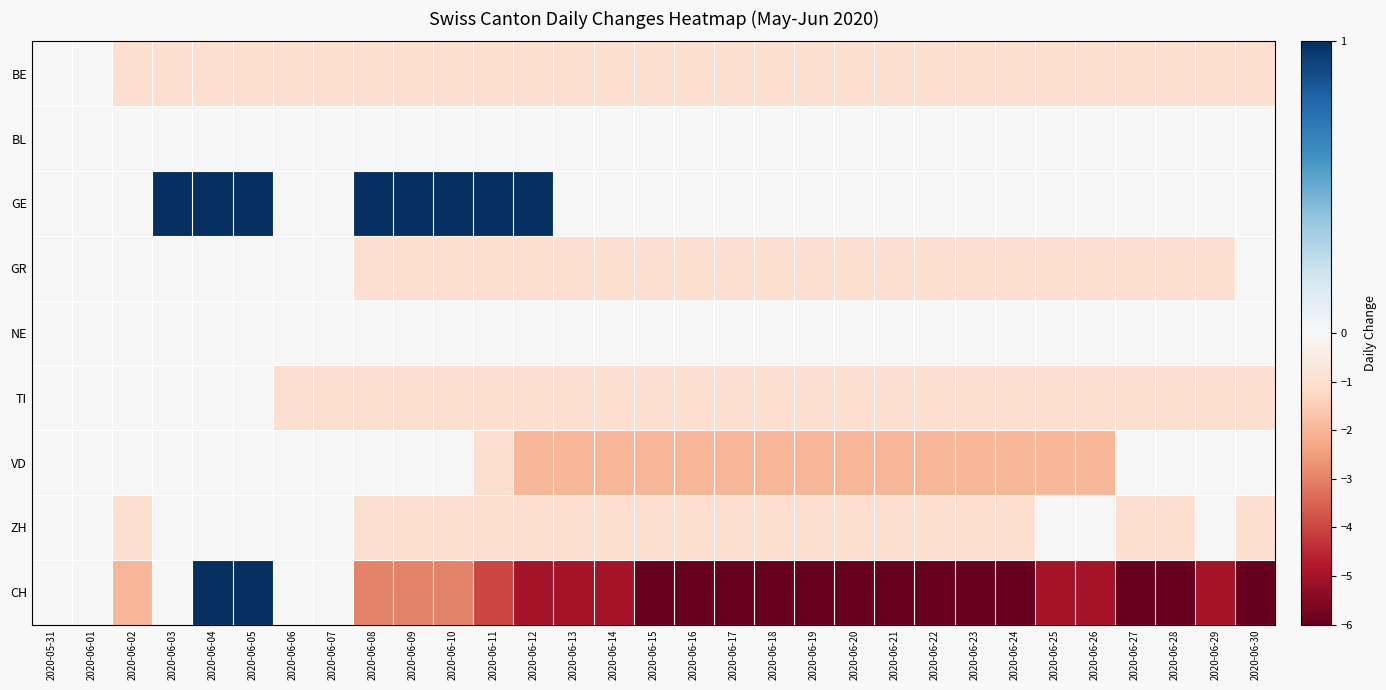

Reading left to right, extract all data points from this chart.

BE: 2020-05-31=0	2020-06-01=0	2020-06-02=-1	2020-06-03=-1	2020-06-04=-1	2020-06-05=-1	2020-06-06=-1	2020-06-07=-1	2020-06-08=-1	2020-06-09=-1	2020-06-10=-1	2020-06-11=-1	2020-06-12=-1	2020-06-13=-1	2020-06-14=-1	2020-06-15=-1	2020-06-16=-1	2020-06-17=-1	2020-06-18=-1	2020-06-19=-1	2020-06-20=-1	2020-06-21=-1	2020-06-22=-1	2020-06-23=-1	2020-06-24=-1	2020-06-25=-1	2020-06-26=-1	2020-06-27=-1	2020-06-28=-1	2020-06-29=-1	2020-06-30=-1
BL: 2020-05-31=0	2020-06-01=0	2020-06-02=0	2020-06-03=0	2020-06-04=0	2020-06-05=0	2020-06-06=0	2020-06-07=0	2020-06-08=0	2020-06-09=0	2020-06-10=0	2020-06-11=0	2020-06-12=0	2020-06-13=0	2020-06-14=0	2020-06-15=0	2020-06-16=0	2020-06-17=0	2020-06-18=0	2020-06-19=0	2020-06-20=0	2020-06-21=0	2020-06-22=0	2020-06-23=0	2020-06-24=0	2020-06-25=0	2020-06-26=0	2020-06-27=0	2020-06-28=0	2020-06-29=0	2020-06-30=0
GE: 2020-05-31=0	2020-06-01=0	2020-06-02=0	2020-06-03=1	2020-06-04=1	2020-06-05=1	2020-06-06=0	2020-06-07=0	2020-06-08=1	2020-06-09=1	2020-06-10=1	2020-06-11=1	2020-06-12=1	2020-06-13=0	2020-06-14=0	2020-06-15=0	2020-06-16=0	2020-06-17=0	2020-06-18=0	2020-06-19=0	2020-06-20=0	2020-06-21=0	2020-06-22=0	2020-06-23=0	2020-06-24=0	2020-06-25=0	2020-06-26=0	2020-06-27=0	2020-06-28=0	2020-06-29=0	2020-06-30=0
GR: 2020-05-31=0	2020-06-01=0	2020-06-02=0	2020-06-03=0	2020-06-04=0	2020-06-05=0	2020-06-06=0	2020-06-07=0	2020-06-08=-1	2020-06-09=-1	2020-06-10=-1	2020-06-11=-1	2020-06-12=-1	2020-06-13=-1	2020-06-14=-1	2020-06-15=-1	2020-06-16=-1	2020-06-17=-1	2020-06-18=-1	2020-06-19=-1	2020-06-20=-1	2020-06-21=-1	2020-06-22=-1	2020-06-23=-1	2020-06-24=-1	2020-06-25=-1	2020-06-26=-1	2020-06-27=-1	2020-06-28=-1	2020-06-29=-1	2020-06-30=0
NE: 2020-05-31=0	2020-06-01=0	2020-06-02=0	2020-06-03=0	2020-06-04=0	2020-06-05=0	2020-06-06=0	2020-06-07=0	2020-06-08=0	2020-06-09=0	2020-06-10=0	2020-06-11=0	2020-06-12=0	2020-06-13=0	2020-06-14=0	2020-06-15=0	2020-06-16=0	2020-06-17=0	2020-06-18=0	2020-06-19=0	2020-06-20=0	2020-06-21=0	2020-06-22=0	2020-06-23=0	2020-06-24=0	2020-06-25=0	2020-06-26=0	2020-06-27=0	2020-06-28=0	2020-06-29=0	2020-06-30=0
TI: 2020-05-31=0	2020-06-01=0	2020-06-02=0	2020-06-03=0	2020-06-04=0	2020-06-05=0	2020-06-06=-1	2020-06-07=-1	2020-06-08=-1	2020-06-09=-1	2020-06-10=-1	2020-06-11=-1	2020-06-12=-1	2020-06-13=-1	2020-06-14=-1	2020-06-15=-1	2020-06-16=-1	2020-06-17=-1	2020-06-18=-1	2020-06-19=-1	2020-06-20=-1	2020-06-21=-1	2020-06-22=-1	2020-06-23=-1	2020-06-24=-1	2020-06-25=-1	2020-06-26=-1	2020-06-27=-1	2020-06-28=-1	2020-06-29=-1	2020-06-30=-1
VD: 2020-05-31=0	2020-06-01=0	2020-06-02=0	2020-06-03=0	2020-06-04=0	2020-06-05=0	2020-06-06=0	2020-06-07=0	2020-06-08=0	2020-06-09=0	2020-06-10=0	2020-06-11=-1	2020-06-12=-2	2020-06-13=-2	2020-06-14=-2	2020-06-15=-2	2020-06-16=-2	2020-06-17=-2	2020-06-18=-2	2020-06-19=-2	2020-06-20=-2	2020-06-21=-2	2020-06-22=-2	2020-06-23=-2	2020-06-24=-2	2020-06-25=-2	2020-06-26=-2	2020-06-27=0	2020-06-28=0	2020-06-29=0	2020-06-30=0
ZH: 2020-05-31=0	2020-06-01=0	2020-06-02=-1	2020-06-03=0	2020-06-04=0	2020-06-05=0	2020-06-06=0	2020-06-07=0	2020-06-08=-1	2020-06-09=-1	2020-06-10=-1	2020-06-11=-1	2020-06-12=-1	2020-06-13=-1	2020-06-14=-1	2020-06-15=-1	2020-06-16=-1	2020-06-17=-1	2020-06-18=-1	2020-06-19=-1	2020-06-20=-1	2020-06-21=-1	2020-06-22=-1	2020-06-23=-1	2020-06-24=-1	2020-06-25=0	2020-06-26=0	2020-06-27=-1	2020-06-28=-1	2020-06-29=0	2020-06-30=-1
CH: 2020-05-31=0	2020-06-01=0	2020-06-02=-2	2020-06-03=0	2020-06-04=1	2020-06-05=1	2020-06-06=0	2020-06-07=0	2020-06-08=-3	2020-06-09=-3	2020-06-10=-3	2020-06-11=-4	2020-06-12=-5	2020-06-13=-5	2020-06-14=-5	2020-06-15=-6	2020-06-16=-6	2020-06-17=-6	2020-06-18=-6	2020-06-19=-6	2020-06-20=-6	2020-06-21=-6	2020-06-22=-6	2020-06-23=-6	2020-06-24=-6	2020-06-25=-5	2020-06-26=-5	2020-06-27=-6	2020-06-28=-6	2020-06-29=-5	2020-06-30=-6